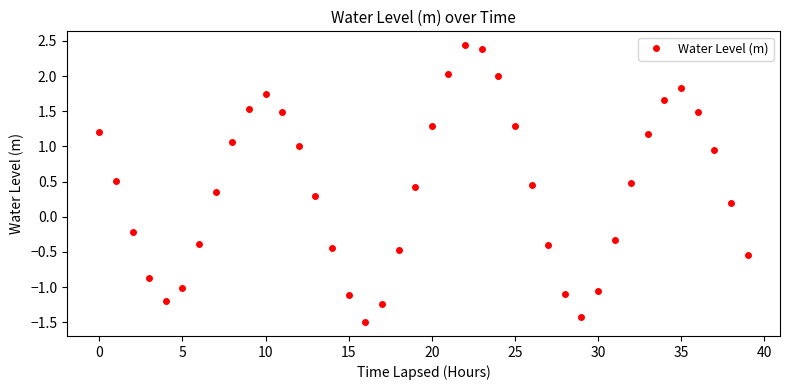

How many interior local peaks (higher than both neighbors) does the data have?

3